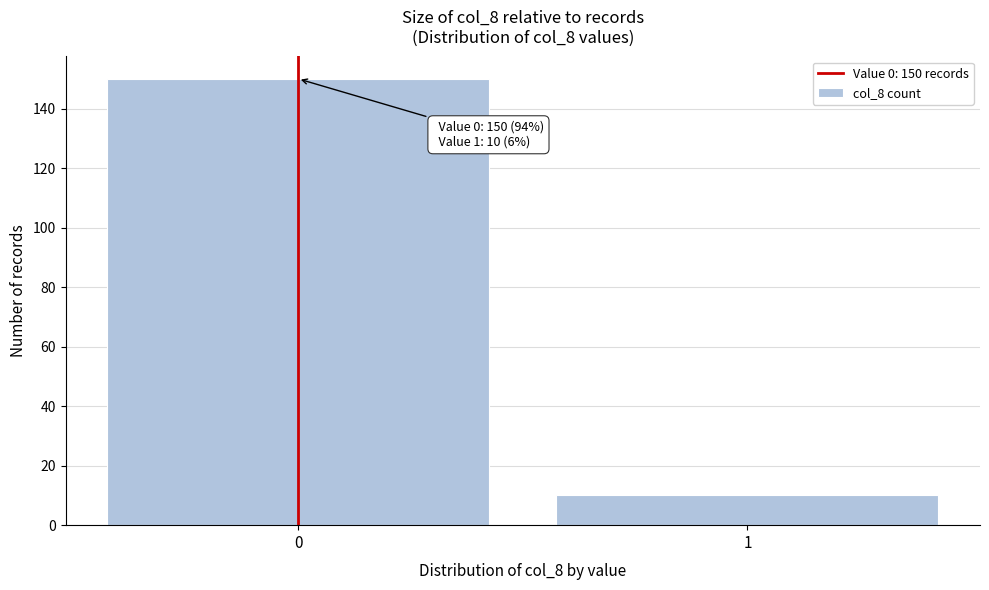

Reading left to right, what are all the values shown in this chart?

0=150	1=10